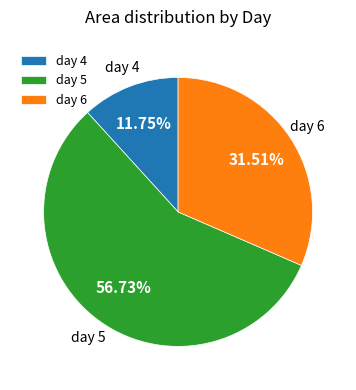

Is there any slice that represents more than half of the pie?

Yes